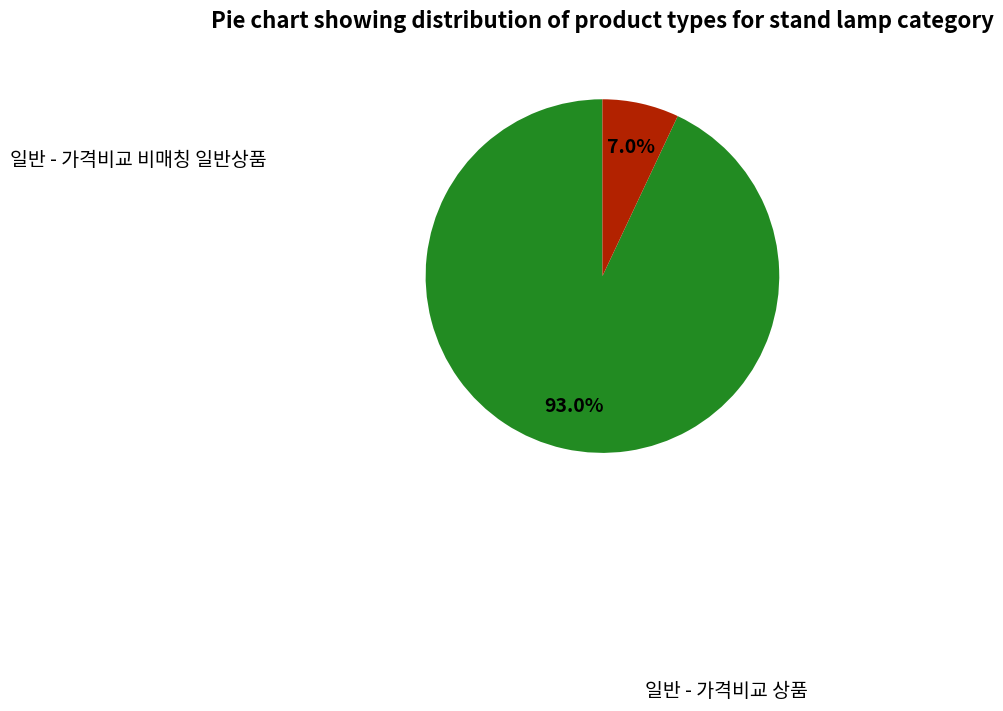

The 일반 - 가격비교 비매칭 일반상품 slice represents 7% of the pie. True or false?

True